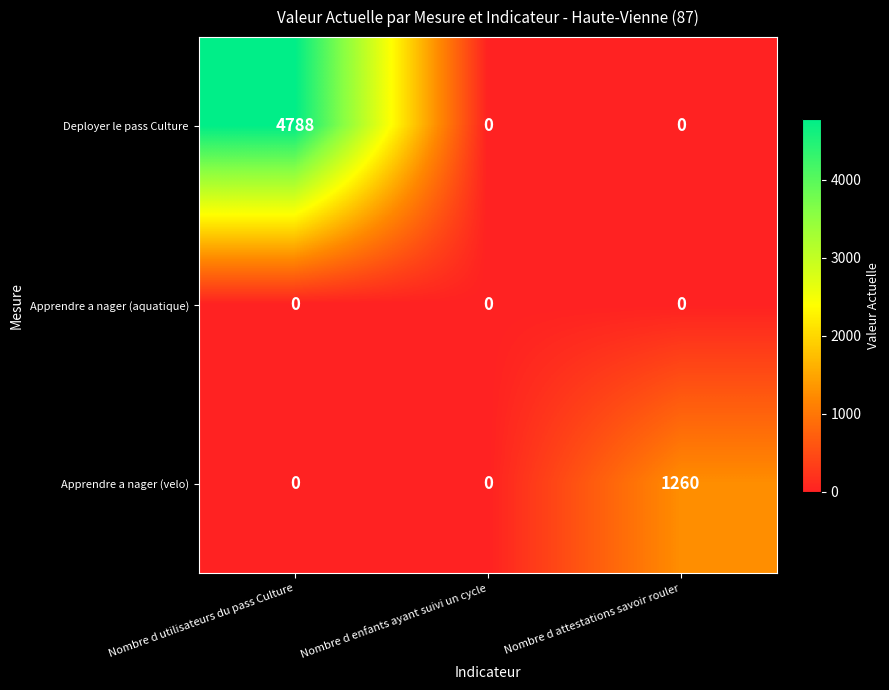

At which category is the sum across all series the highest?

Nombre d utilisateurs du pass Culture